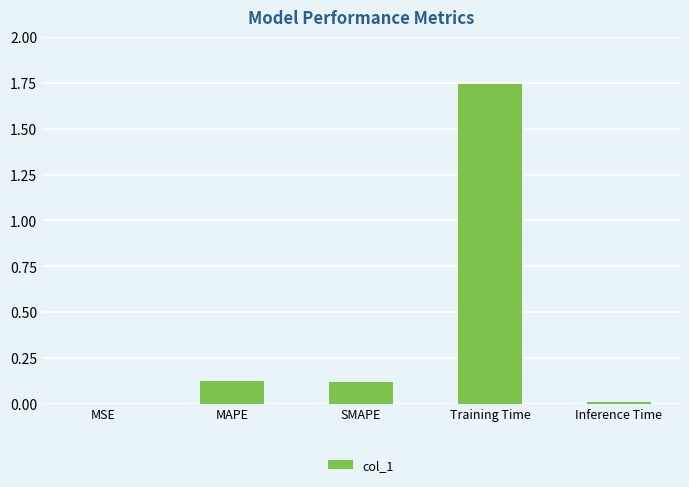

Which label corresponds to the largest value in the chart?

Training Time